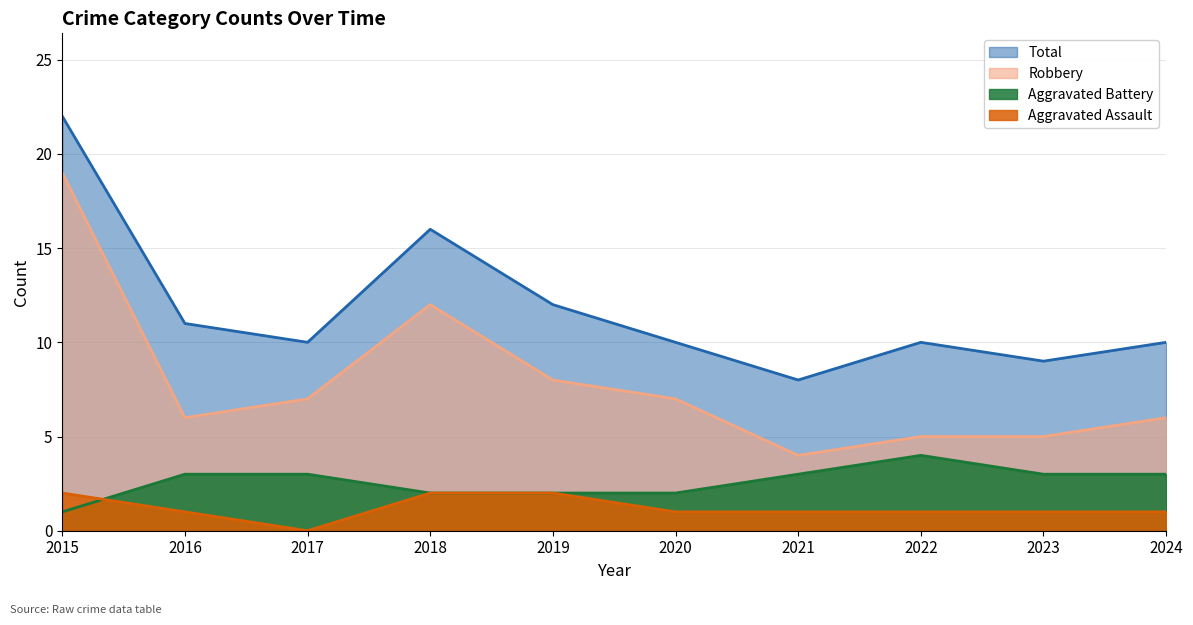

What are all the series names shown in the legend?

Aggravated Assault, Aggravated Battery, Robbery, Total